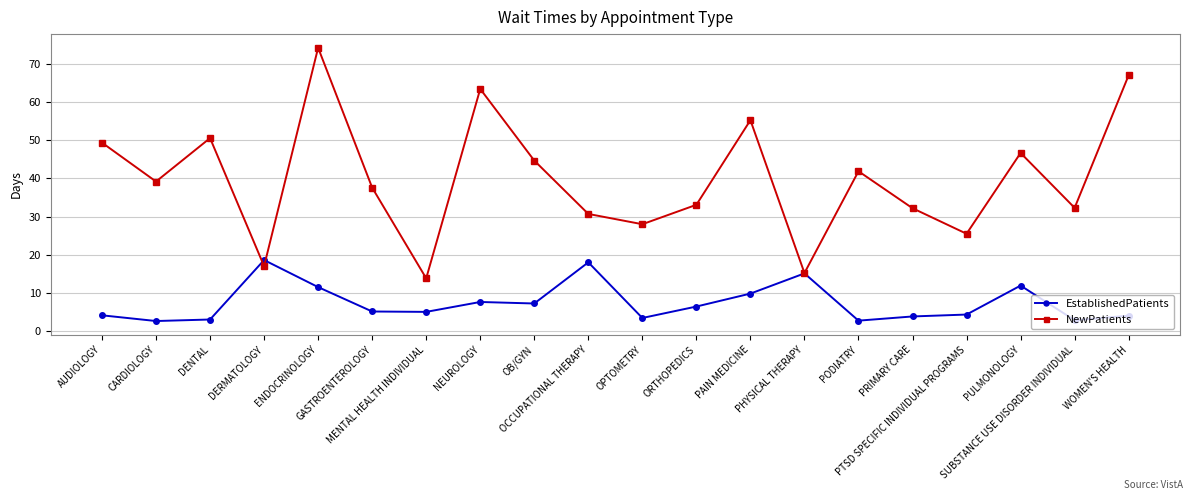

Which series has the largest total across all categories?

NewPatients